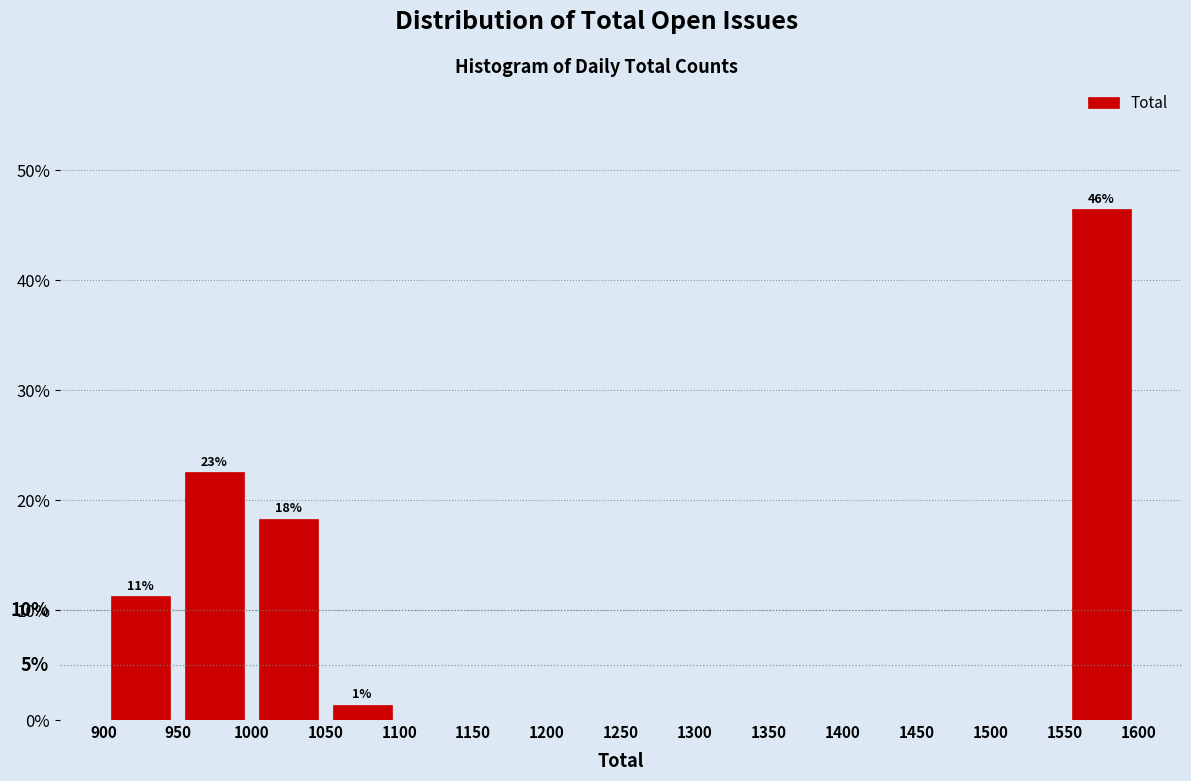

Over which range of the x-axis is the bar tallest?

1550 to 1600